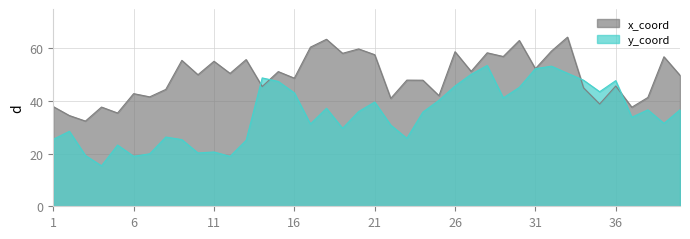

How many times do y_coord and x_coord cross each other?

4